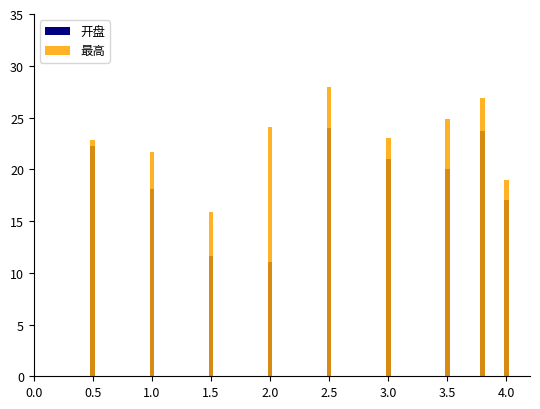

What is the value of the 开盘 bar at the 9th from the left?

17.0